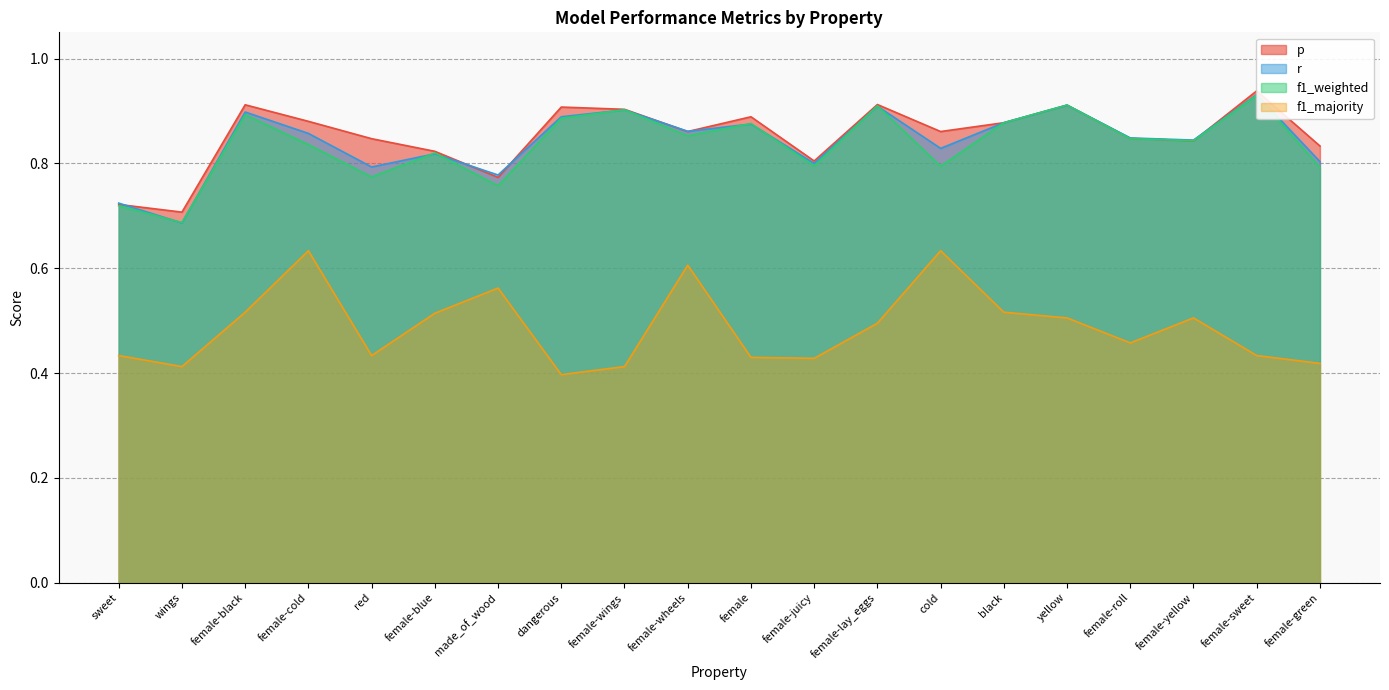

How many intersections are there between p and r?

6